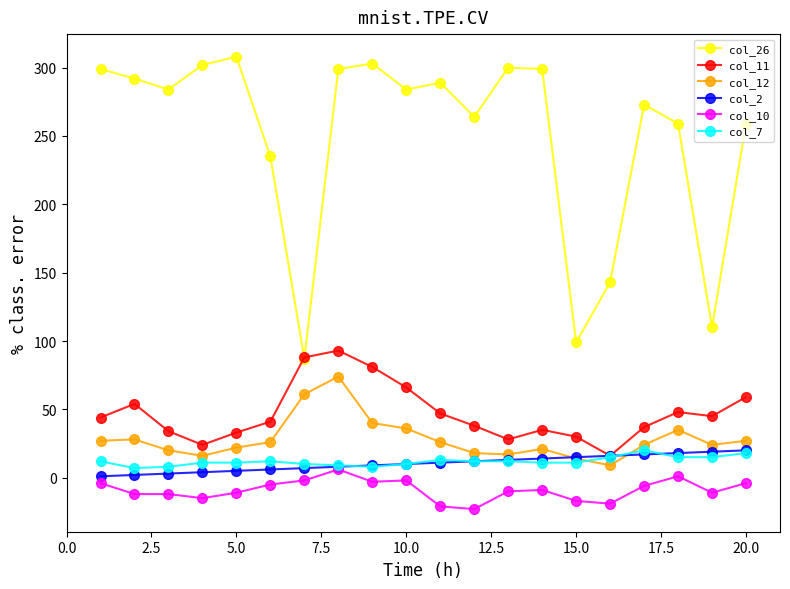

True or false: col_10 has more than 0 interior local peaks.

True